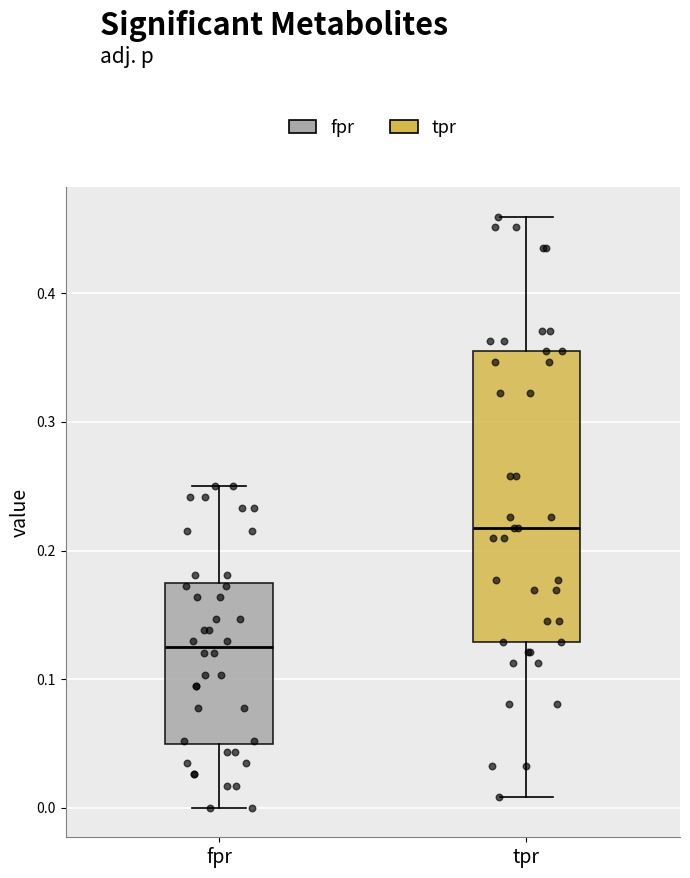

Reading left to right, read every box against the y-axis: the position of its median line, the range the box covers, and the ends of its whiskers. The values are not printed on the chart, so give them approximately, as read against the axis.

fpr: median 0.13, box 0.05 to 0.17, whiskers 0.00 to 0.25
tpr: median 0.22, box 0.13 to 0.35, whiskers 0.01 to 0.46